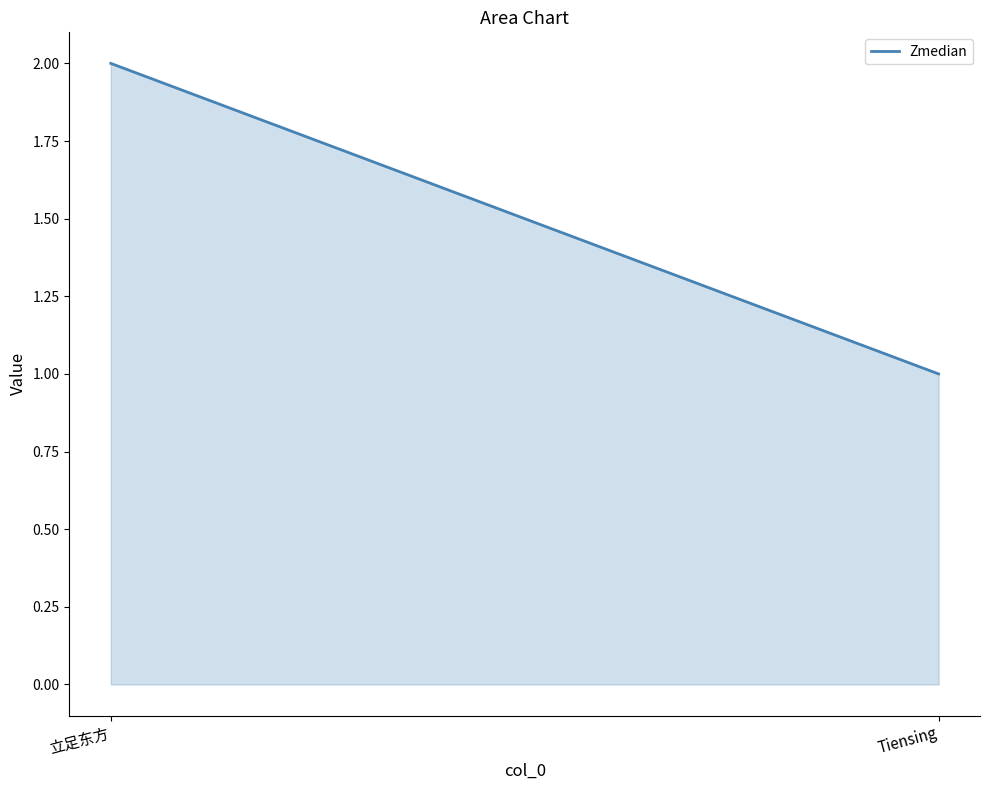

What is the difference between the maximum and minimum values?

1